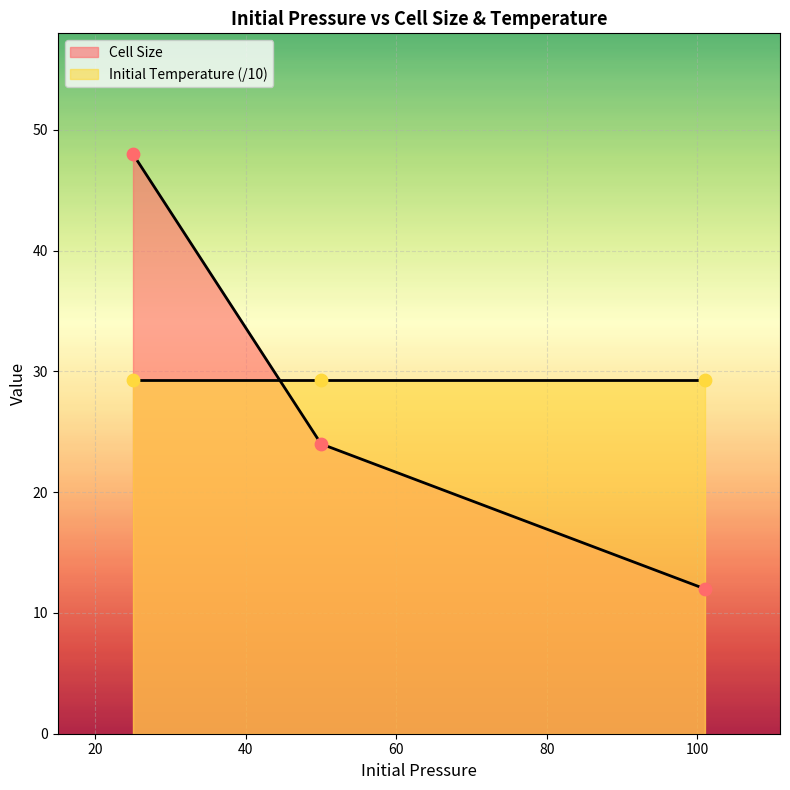

What is the change in value from 50 to 25?

+24